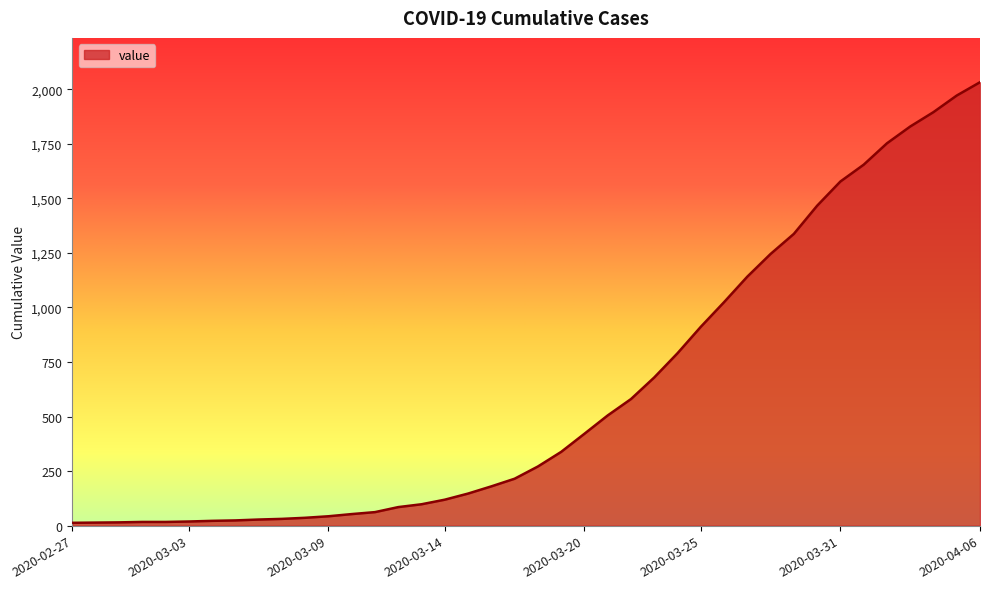

What is the greatest value displayed?

2032